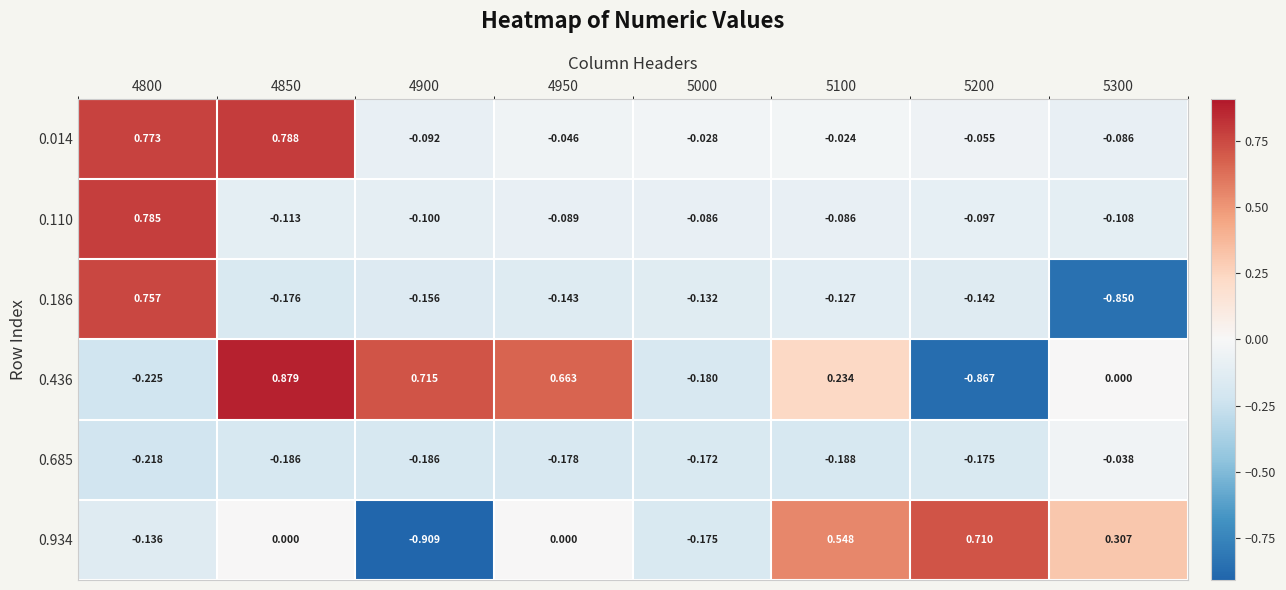

Reading left to right, extract all data points from this chart.

0.014: 4800=0.8	4850=0.8	4900=-0.1	4950=-0.0	5000=-0.0	5100=-0.0	5200=-0.1	5300=-0.1
0.110: 4800=0.8	4850=-0.1	4900=-0.1	4950=-0.1	5000=-0.1	5100=-0.1	5200=-0.1	5300=-0.1
0.186: 4800=0.8	4850=-0.2	4900=-0.2	4950=-0.1	5000=-0.1	5100=-0.1	5200=-0.1	5300=-0.8
0.436: 4800=-0.2	4850=0.9	4900=0.7	4950=0.7	5000=-0.2	5100=0.2	5200=-0.9	5300=0.0
0.685: 4800=-0.2	4850=-0.2	4900=-0.2	4950=-0.2	5000=-0.2	5100=-0.2	5200=-0.2	5300=-0.0
0.934: 4800=-0.1	4850=0.0	4900=-0.9	4950=0.0	5000=-0.2	5100=0.5	5200=0.7	5300=0.3